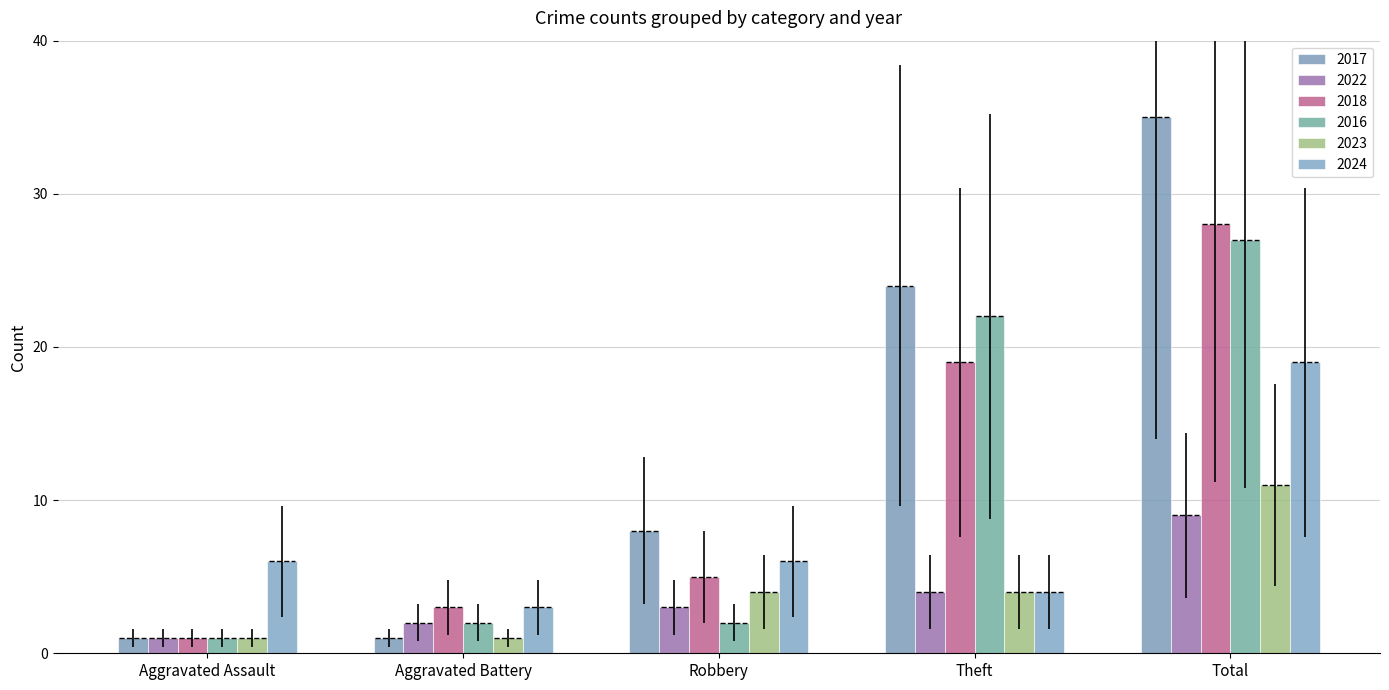

Rank the series at Total from lowest to highest value.

2022, 2023, 2024, 2016, 2018, 2017